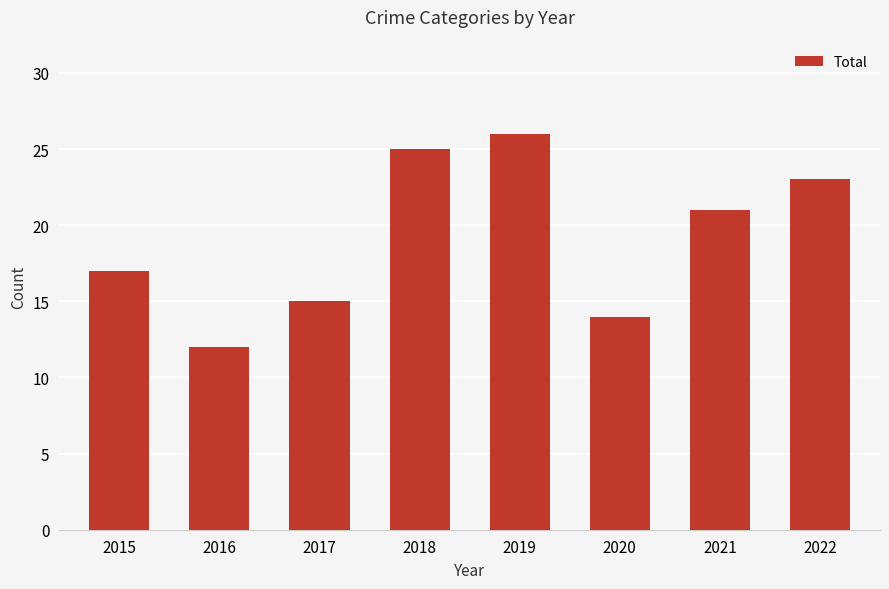

What is the value of the 4th bar from the left?

25